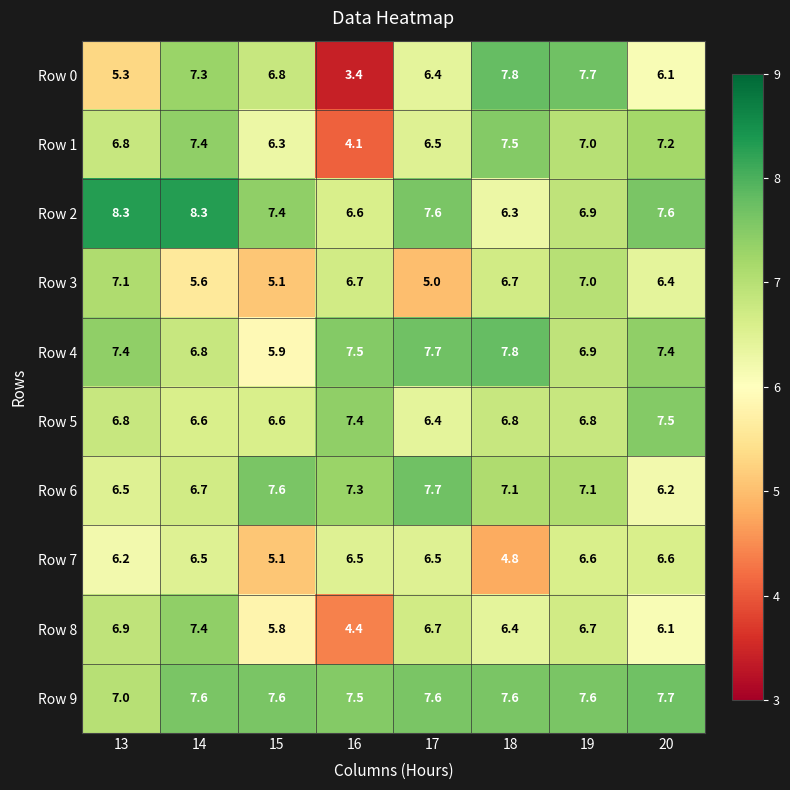

Rank the categories by Row 0 value from highest to lowest.

18, 19, 14, 15, 17, 20, 13, 16